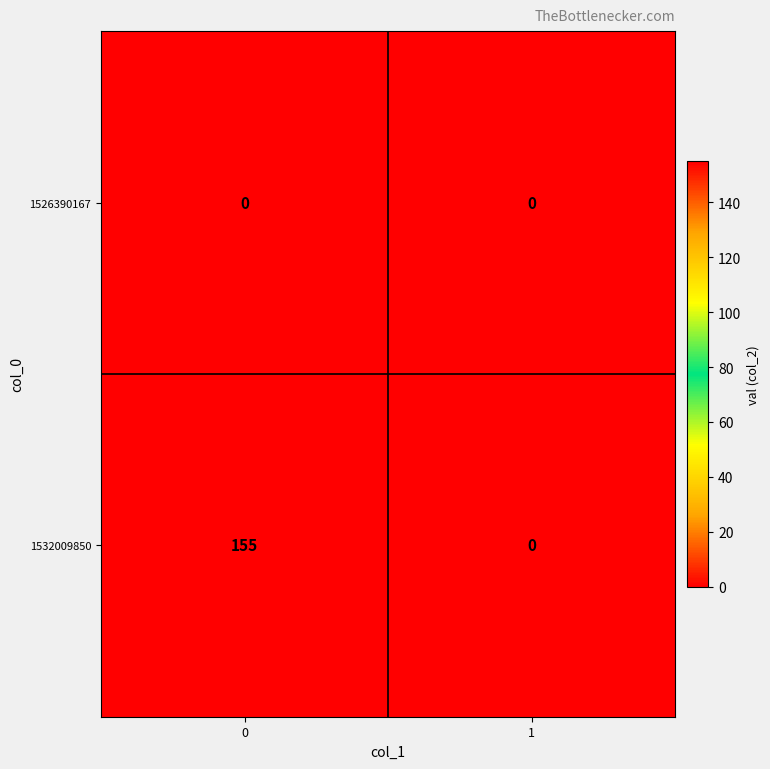

Rank the series by their maximum value, from lowest to highest.

1526390167, 1532009850